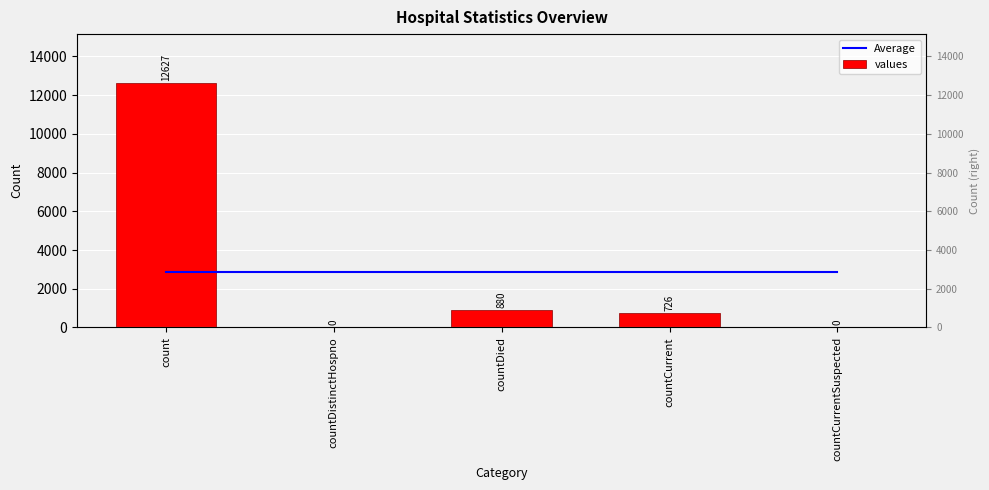

The value of Average at countCurrentSuspected is 1838.2. True or false?

False